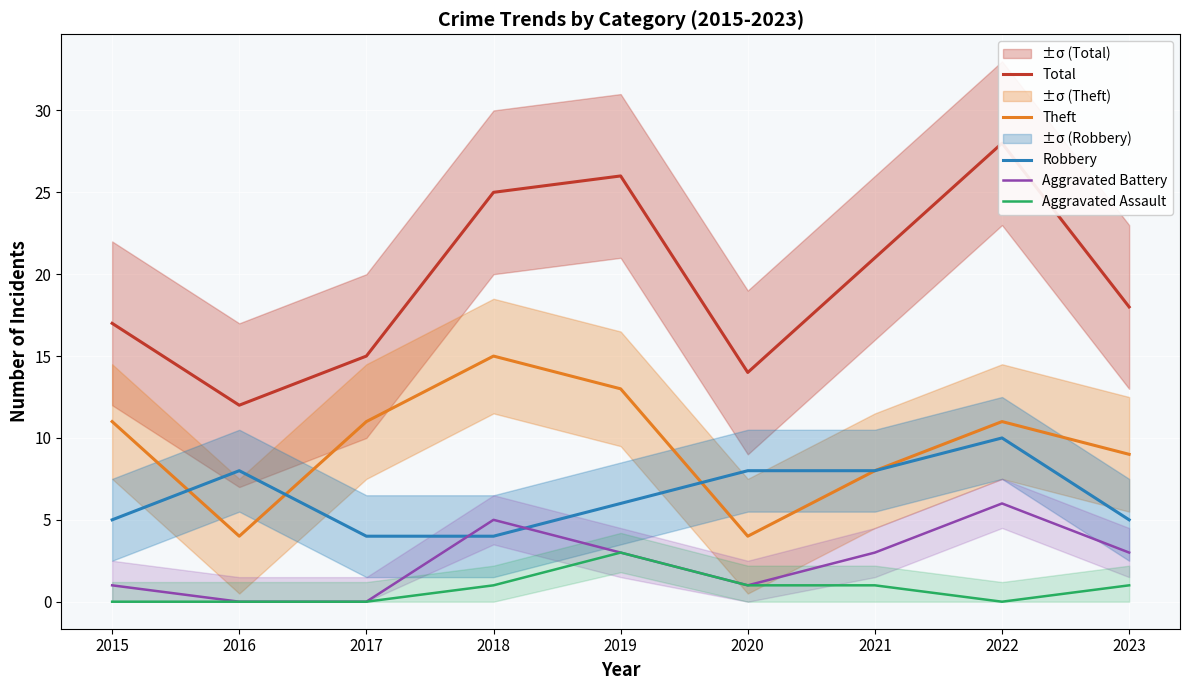

Reading left to right, extract all data points from this chart.

Total: 17	12	15	25	26	14	21	28	18
Theft: 11	4	11	15	13	4	8	11	9
Robbery: 5	8	4	4	6	8	8	10	5
Aggravated Battery: 1	0	0	5	3	1	3	6	3
Aggravated Assault: 0	0	0	1	3	1	1	0	1